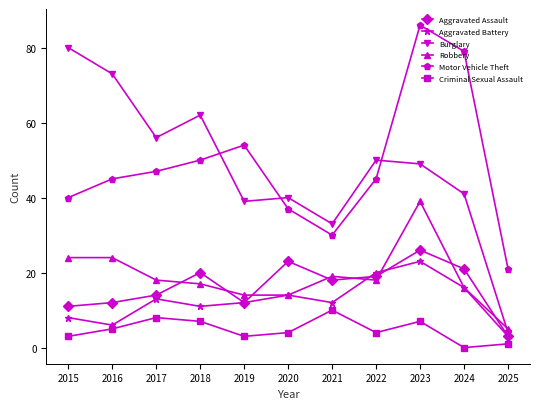

What is the average value of the Aggravated Battery series?

13